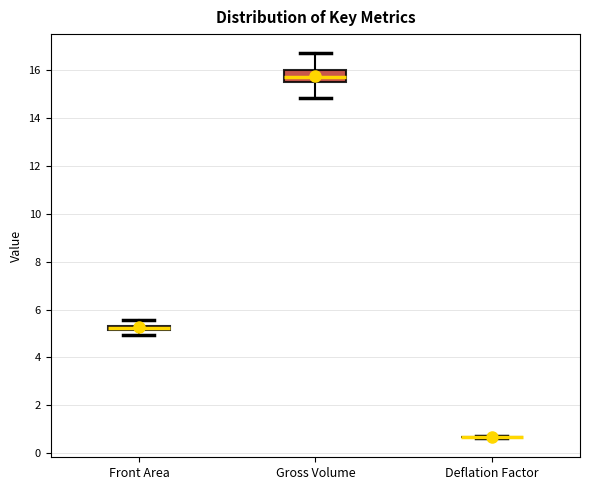

Comparing the boxes themselves (not the whiskers), which one is the tallest?

Gross Volume